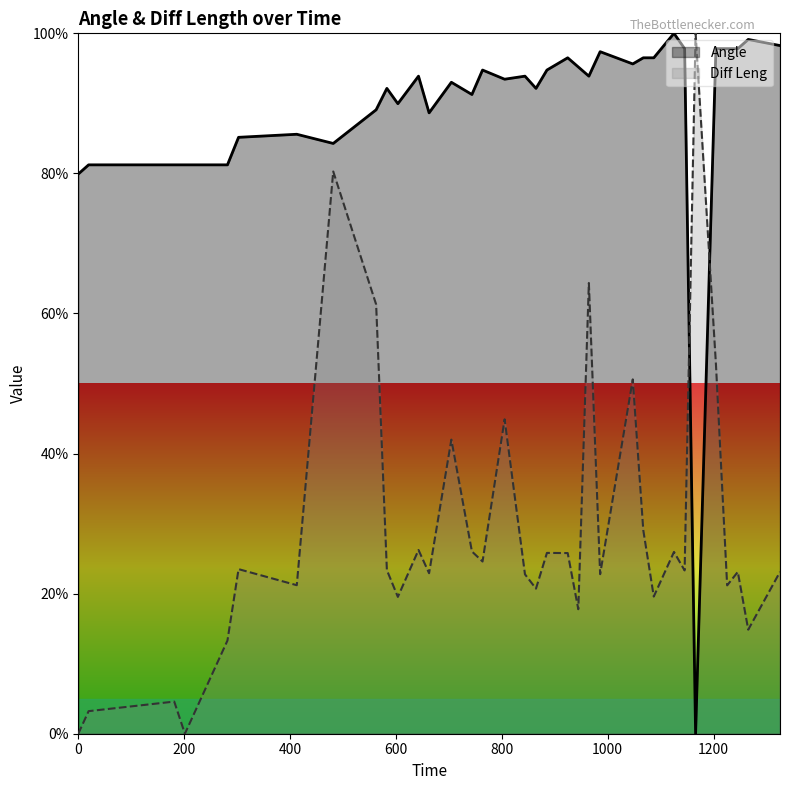

How many distinct data groups are displayed?

2